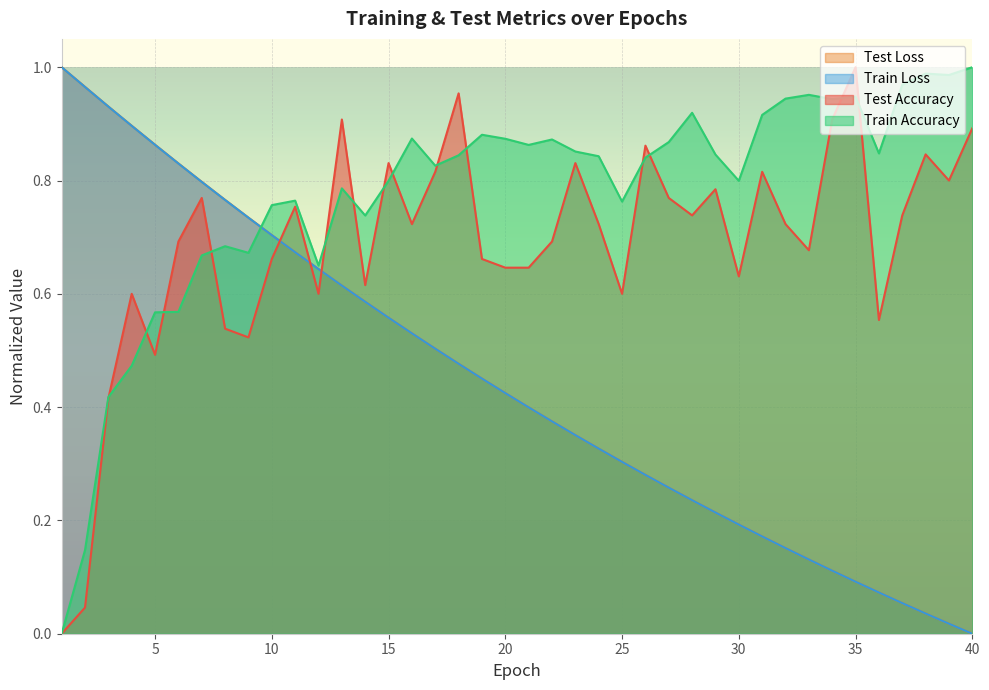

Which series has the widest spread of values?

test_accuracy